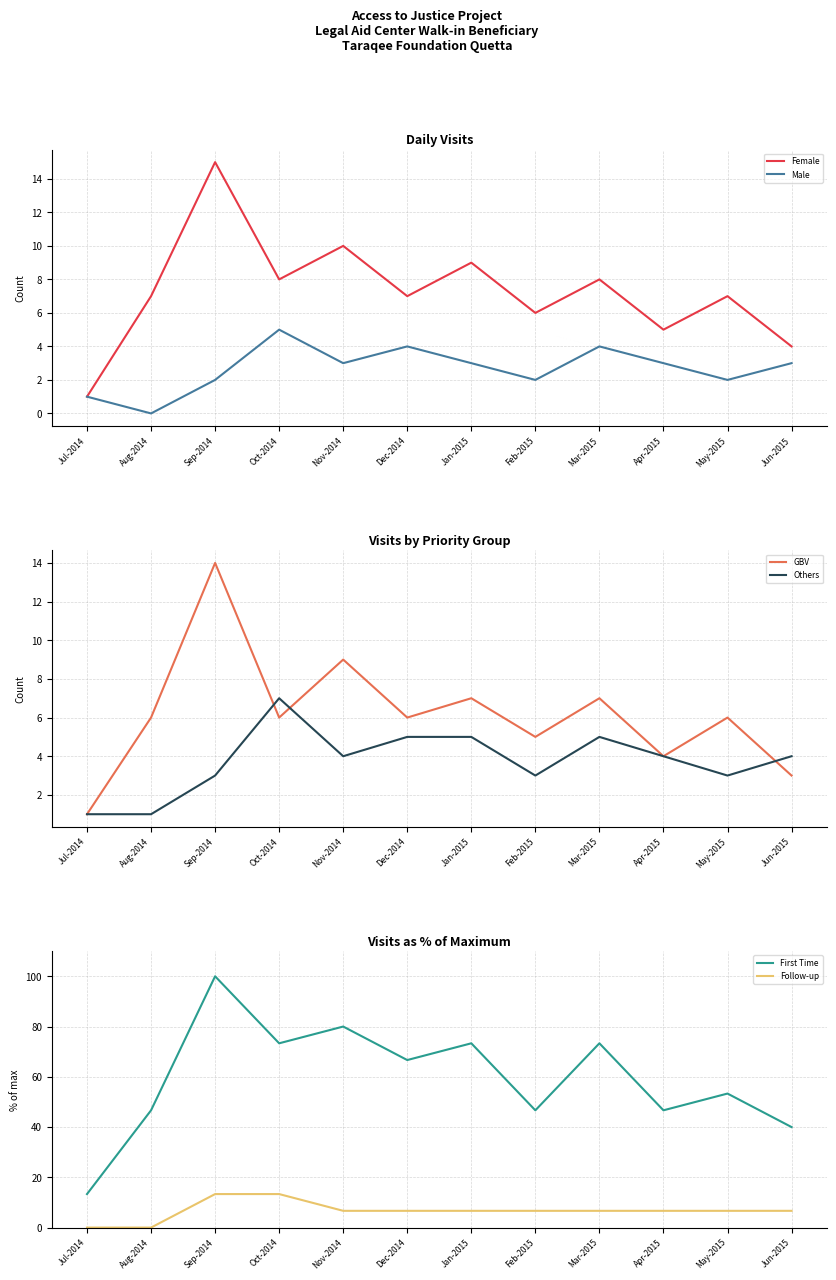

What is the total value across all series at Nov-2014?

112.7